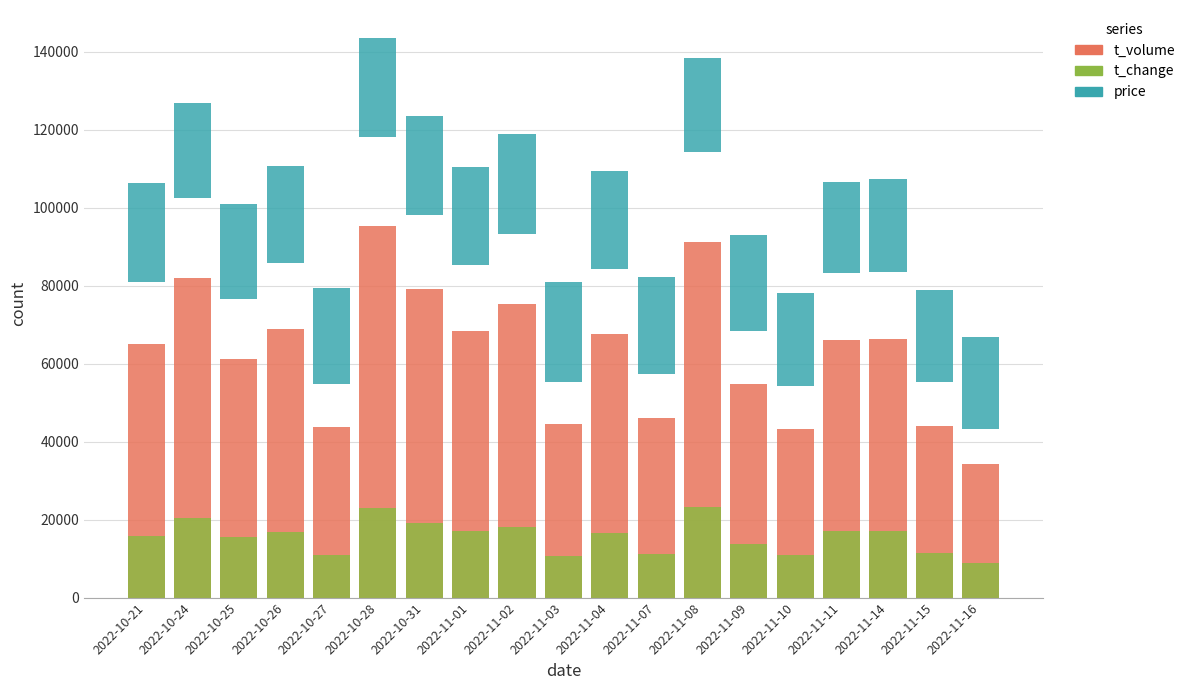

Does the chart contain stacked bars?

No